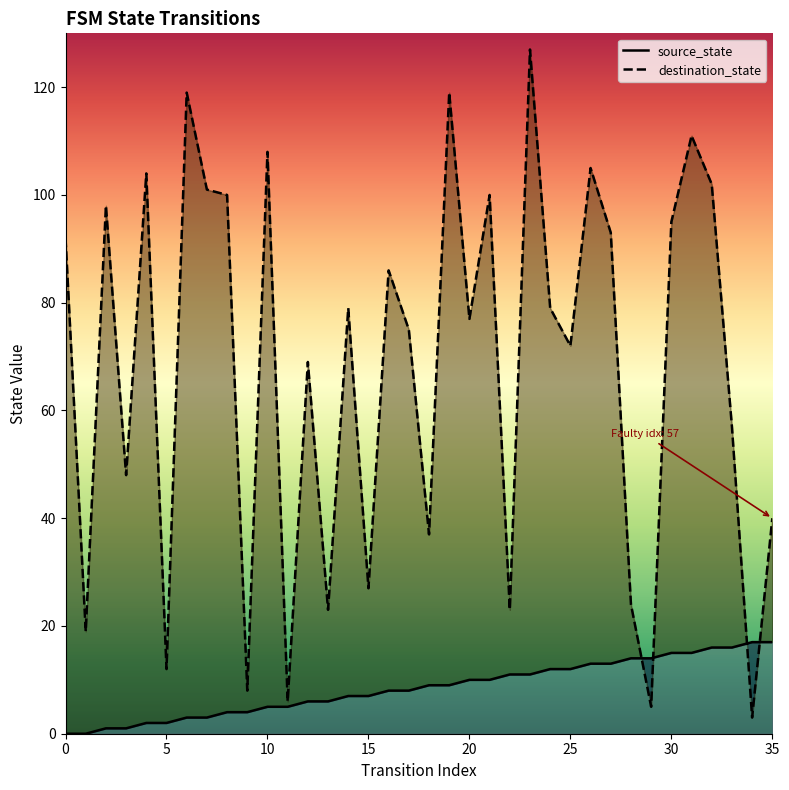

Is the value of destination_state at 12 greater than the value of source_state at 30?

Yes